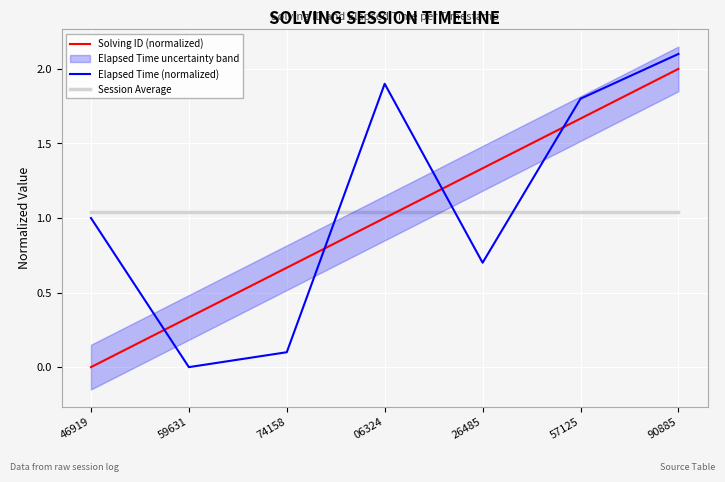

At which label does Solving ID (normalized) reach its minimum?

46919